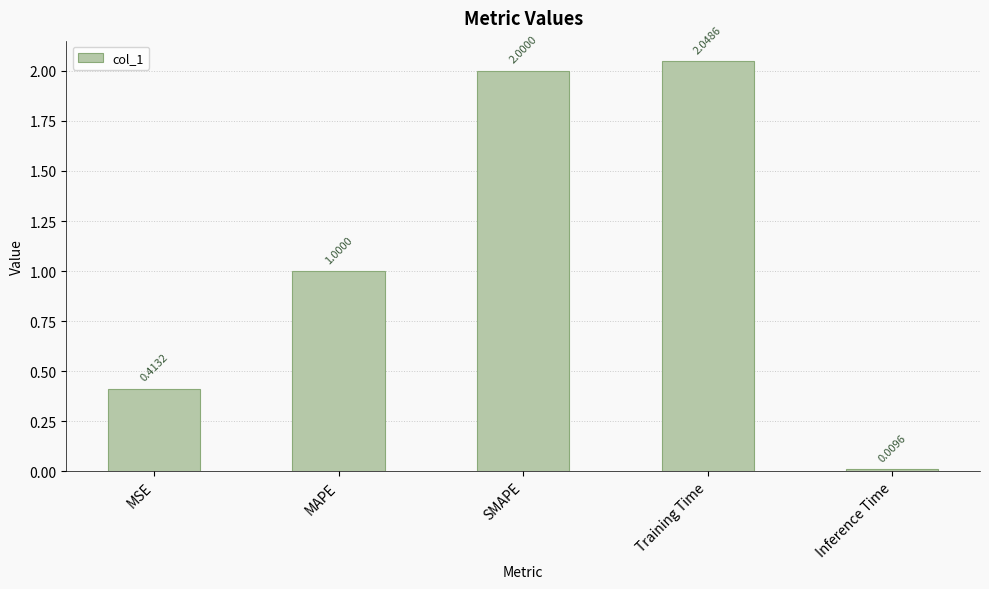

What position from the left is MSE?

1